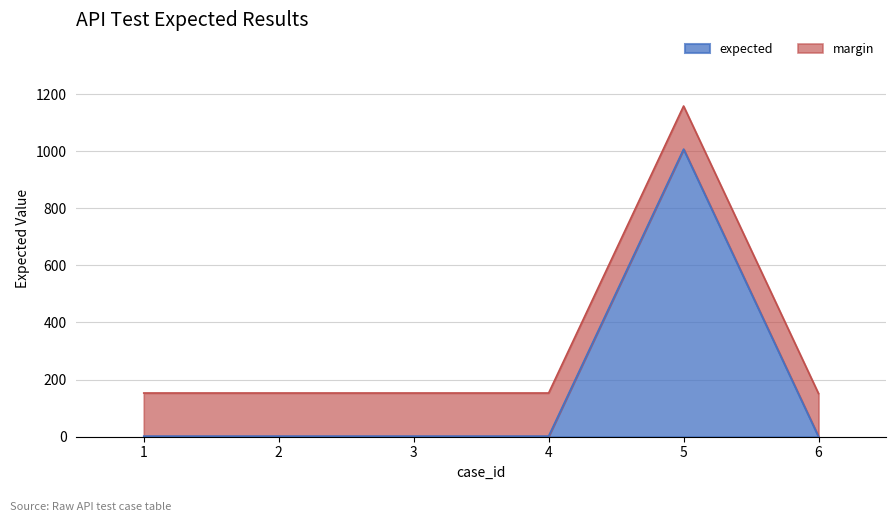

The chart shows a value of 0 at 6. True or false?

True